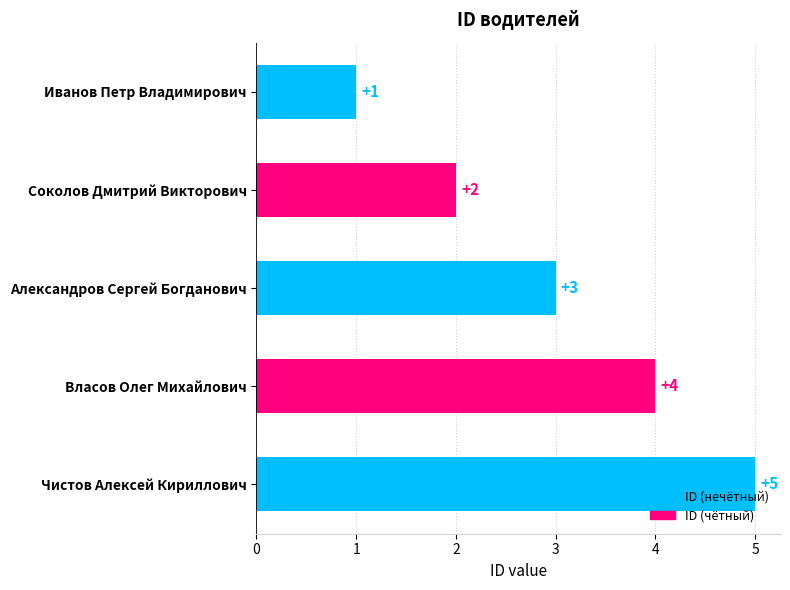

The chart shows a value of 2 at Соколов Дмитрий Викторович. True or false?

True